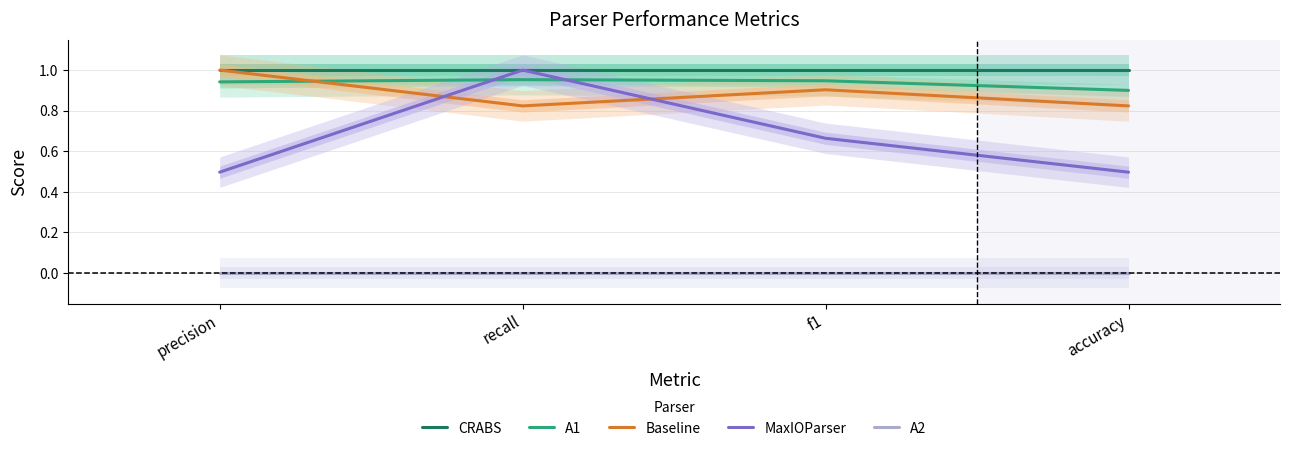

The value of CRABS at recall is 0.5. True or false?

False